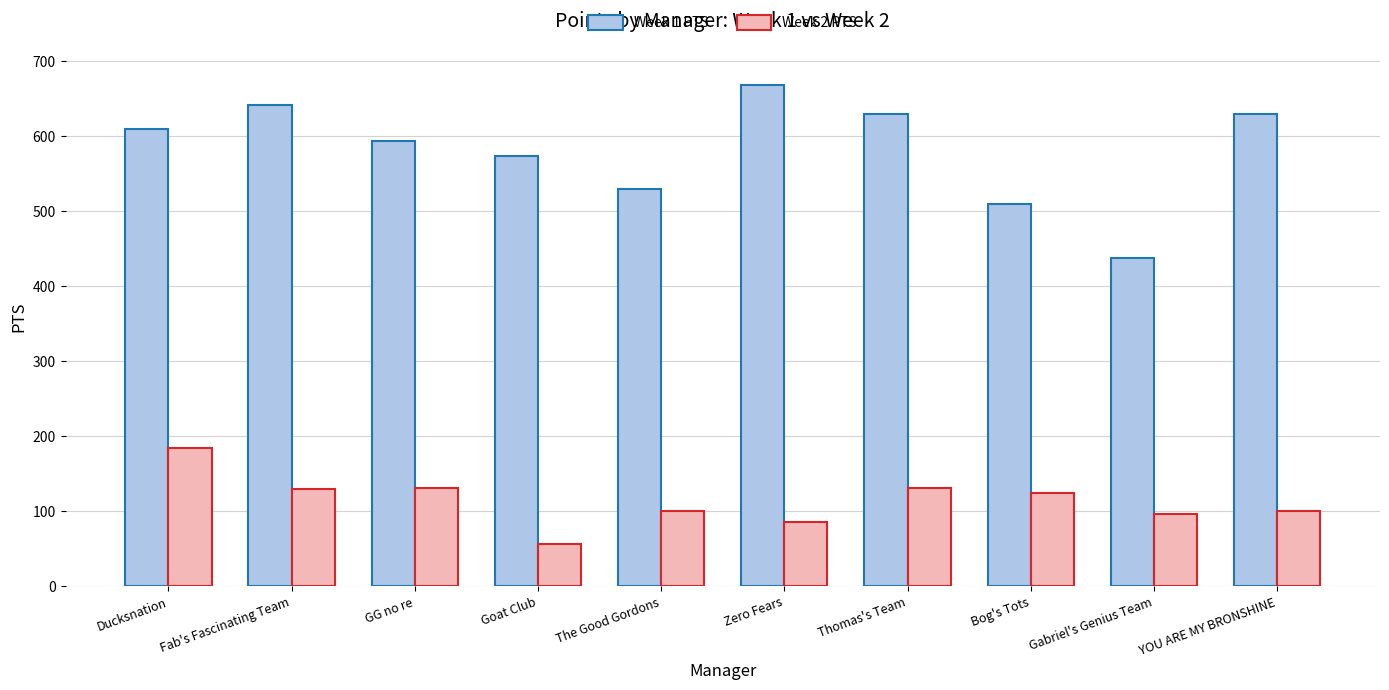

Is it true that Week 2 PTS equals 80 at Bog's Tots?

False